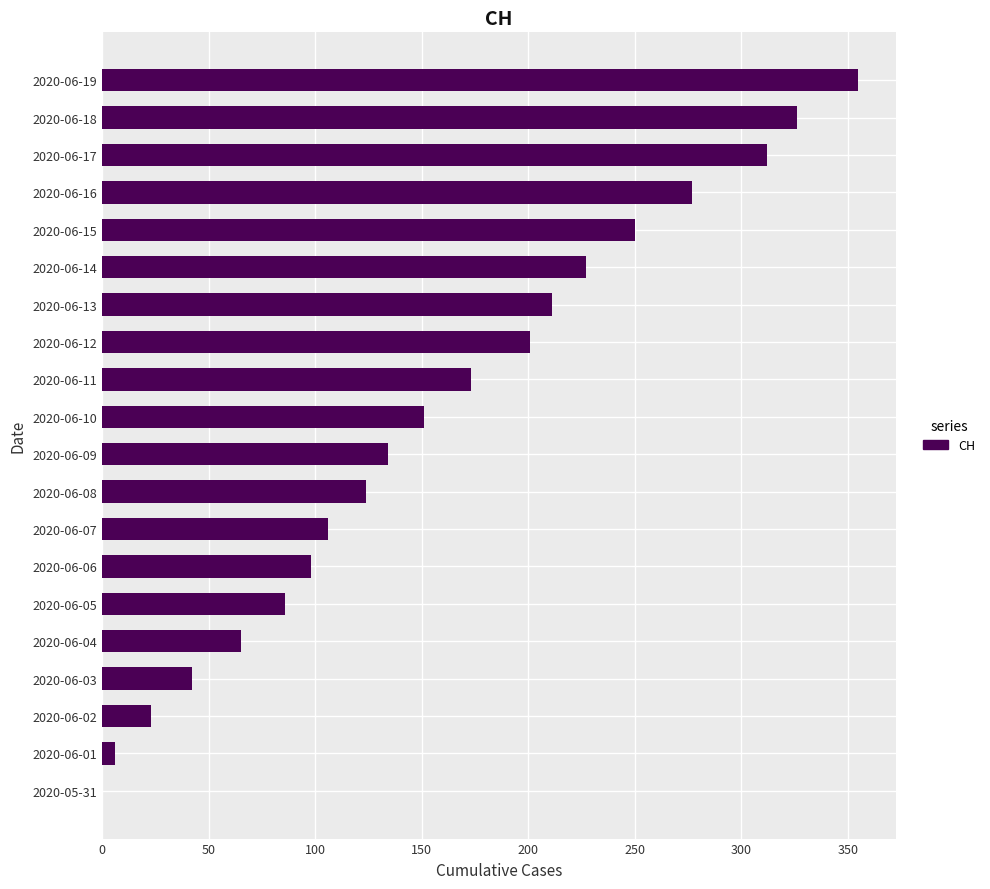

What is the change in value from 2020-06-03 to 2020-06-04?

+23